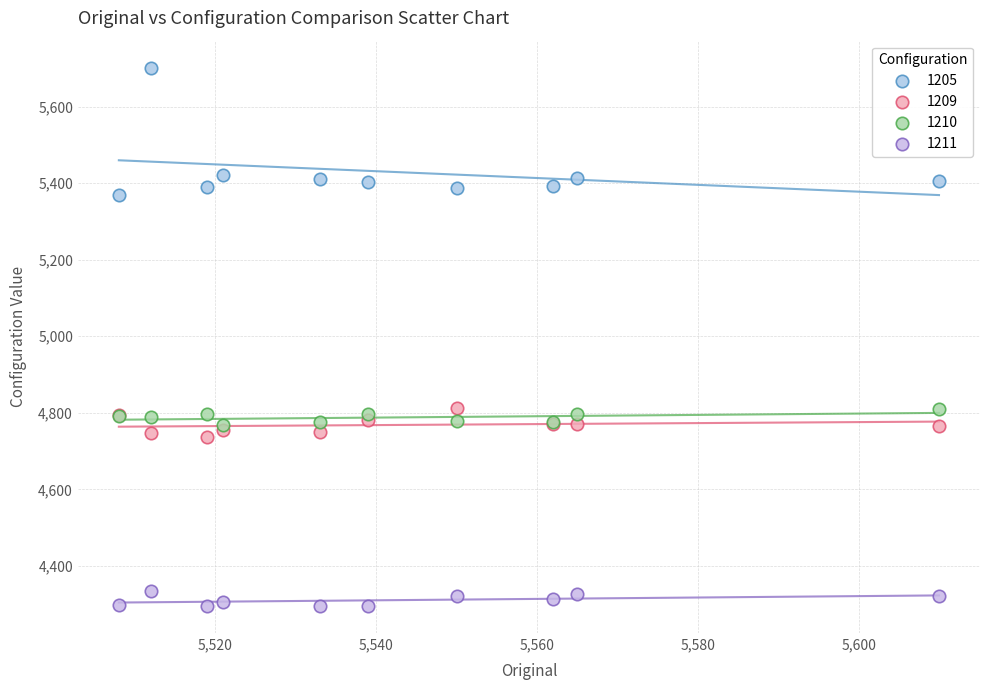

What are all the series names shown in the legend?

1205, 1209, 1210, 1211